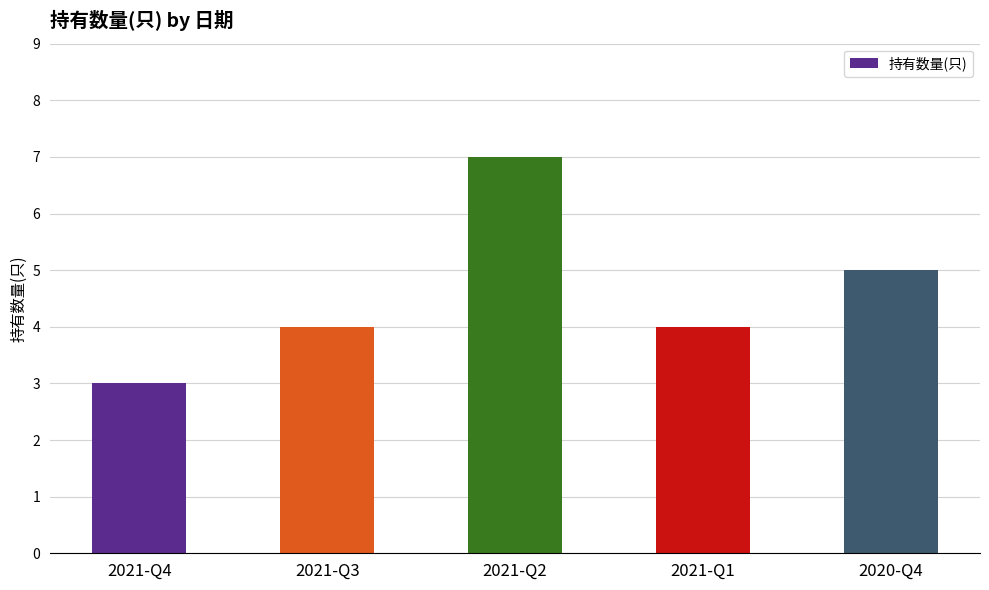

What is the difference between the second highest and minimum values?

2